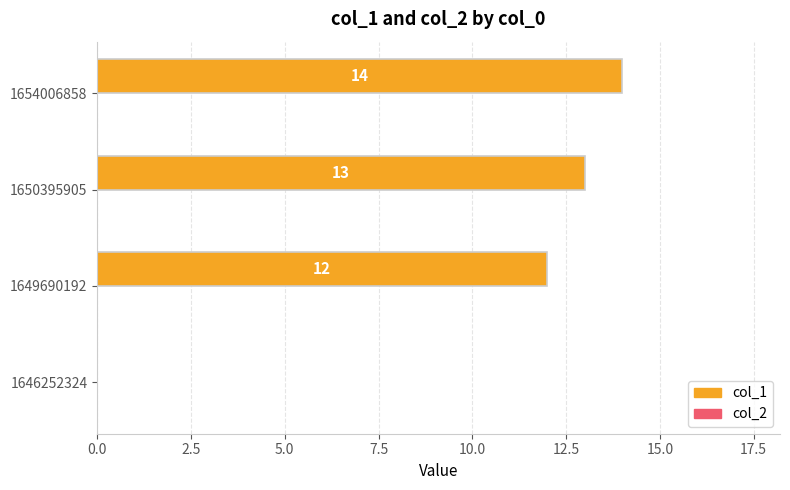

Reading bottom to top, extract all data points from this chart.

1646252324=0	1649690192=12	1650395905=13	1654006858=14